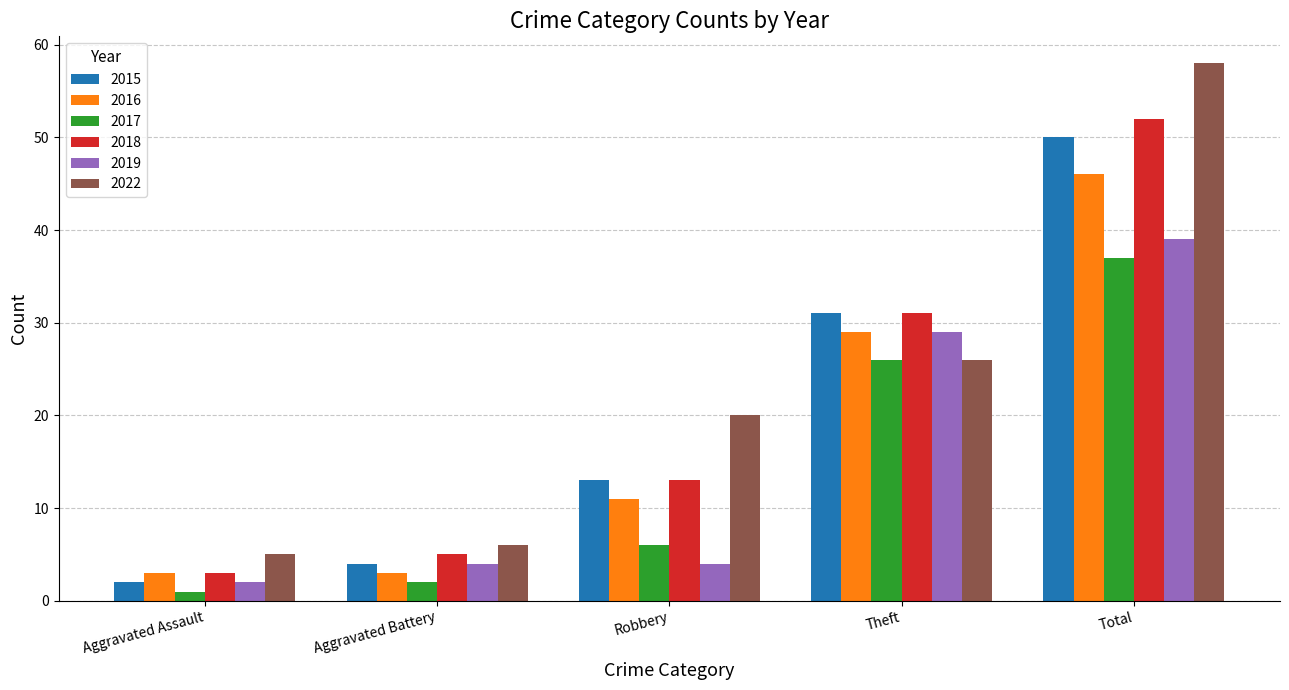

What is the difference between the 2018 values at Theft and Total?

21